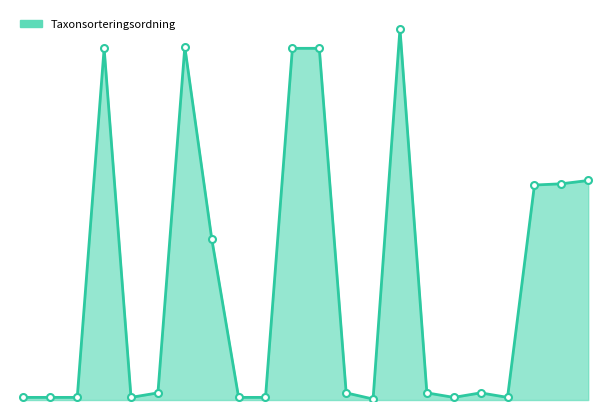

True or false: there are more than 0 points higher than both neighbors.

True